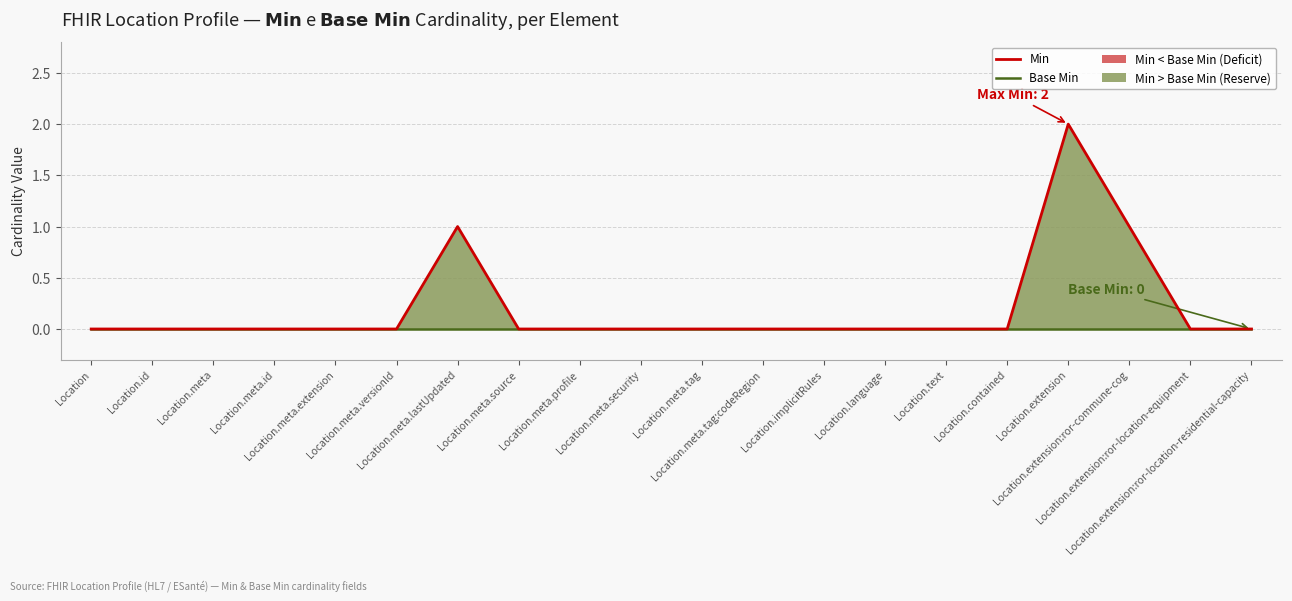

Which series changed the most between Location.language and Location.text?

Min